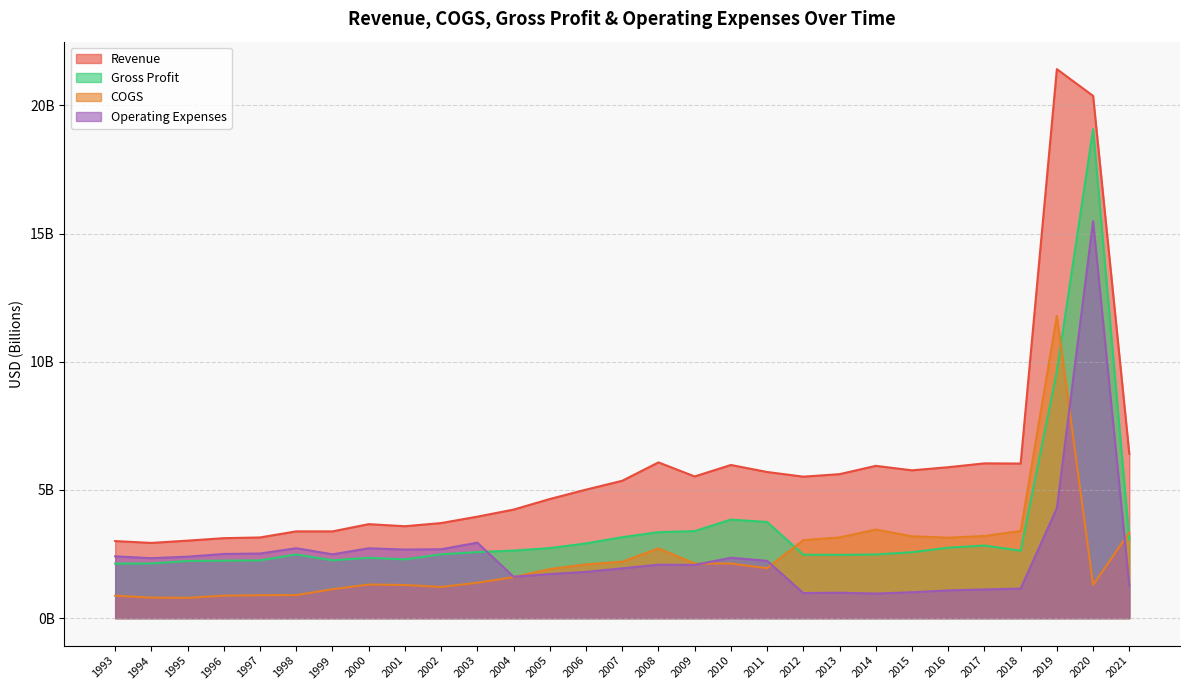

Rank the series at 2006 from highest to lowest value.

Revenue, Gross Profit, COGS, Operating Expenses